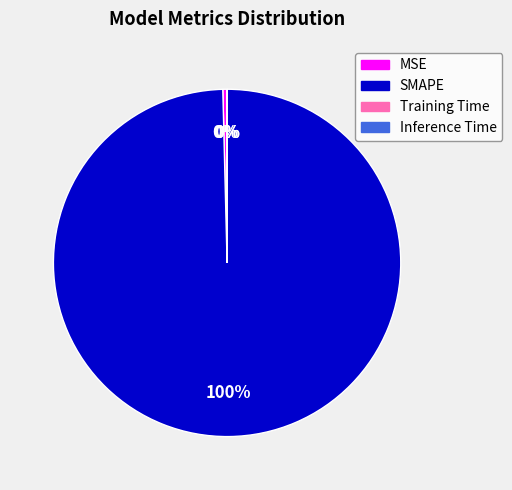

To the nearest percent, what portion does SMAPE represent?

100%